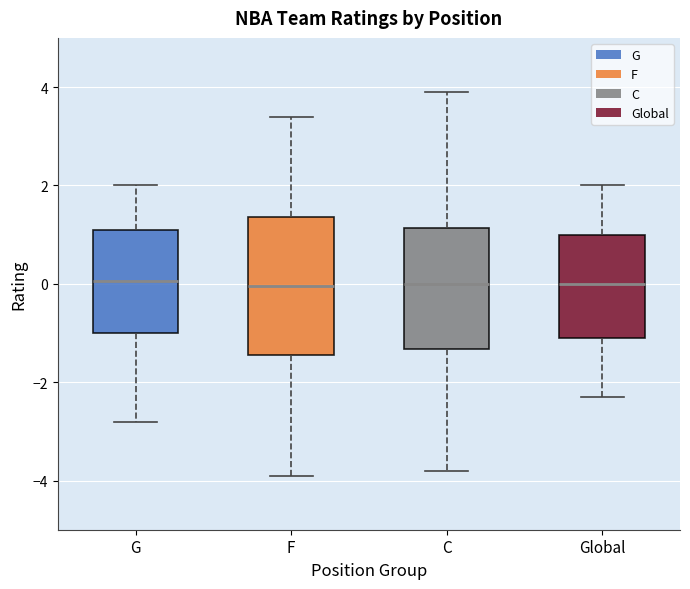

Reading left to right, read every box against the y-axis: the position of its median line, the range the box covers, and the ends of its whiskers. The values are not printed on the chart, so give them approximately, as read against the axis.

G: median 0.0, box -1.0 to 1.2, whiskers -2.8 to 2.0
F: median 0.0, box -1.4 to 1.4, whiskers -3.8 to 3.4
C: median 0.0, box -1.4 to 1.2, whiskers -3.8 to 4.0
Global: median 0.0, box -1.0 to 1.0, whiskers -2.2 to 2.0